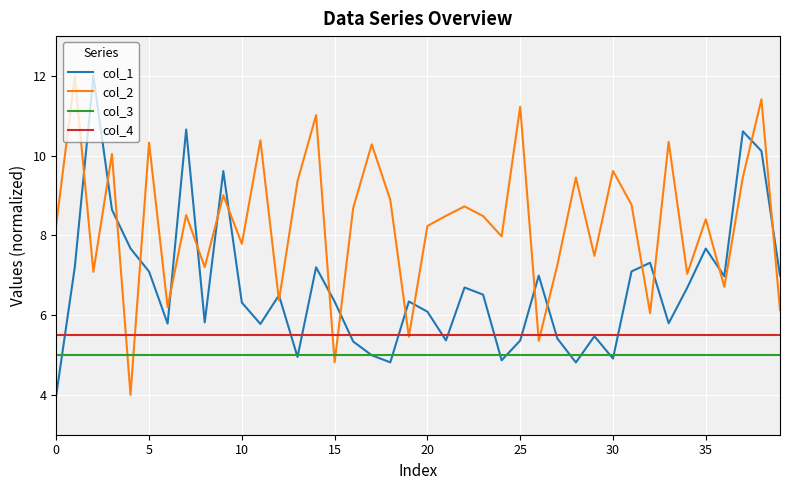

After their last crossing, which series has the higher values: col_1 or col_2?

col_1